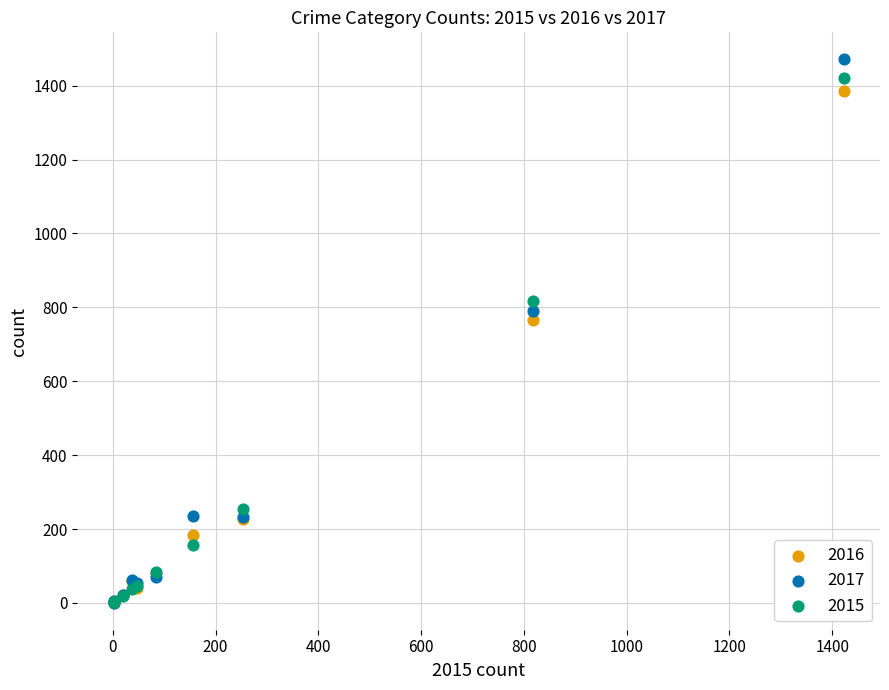

What are all the series names shown in the legend?

2016, 2017, 2015